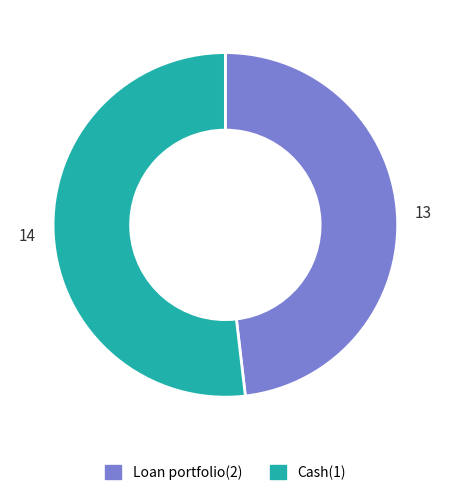

What is the ratio of the value at Loan portfolio(2) to the value at Cash(1)?

0.9